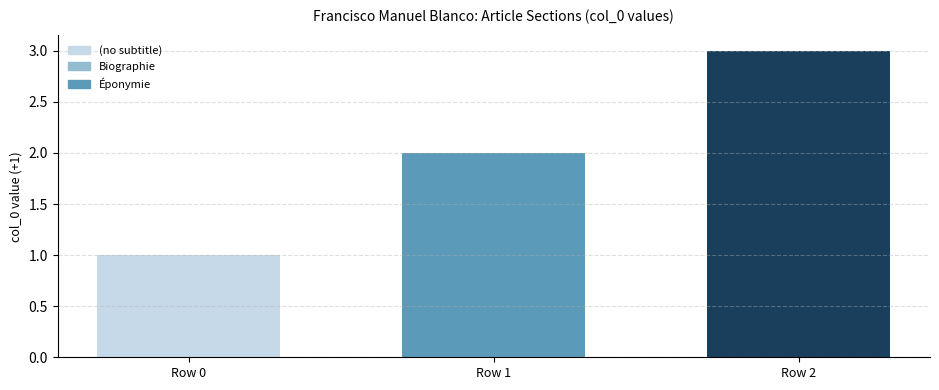

What is the greatest value displayed?

3